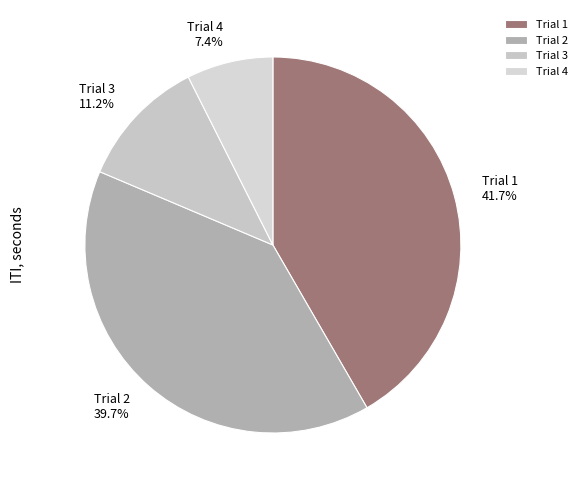

Approximately how many times larger is the value at Trial 4 compared to Trial 1?

0.2